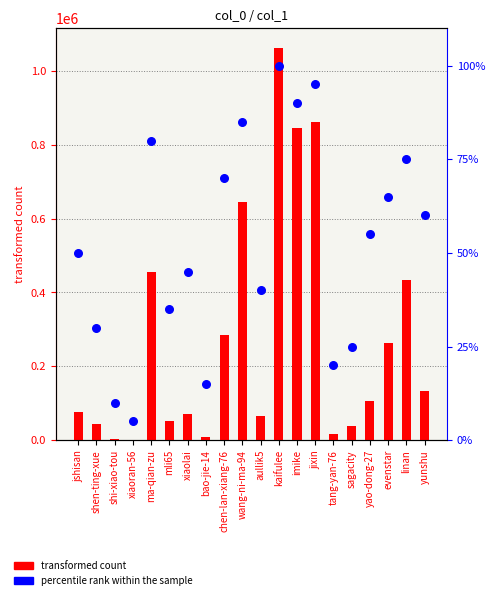

At how many categories does at least one series exceed 1000079?

1